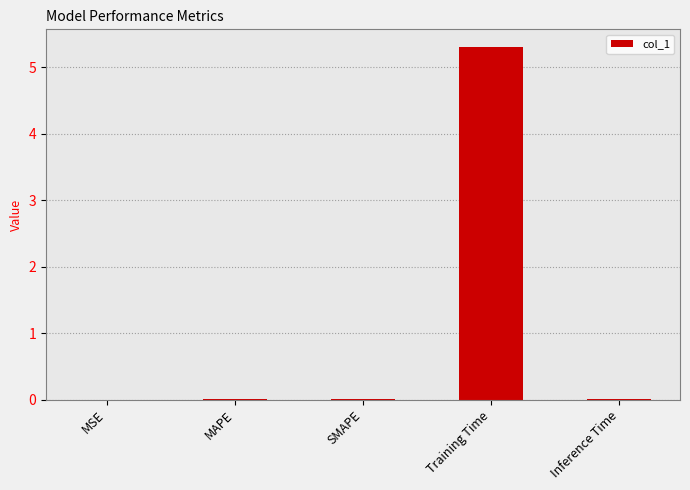

What is the change in value from SMAPE to Training Time?

+5.3